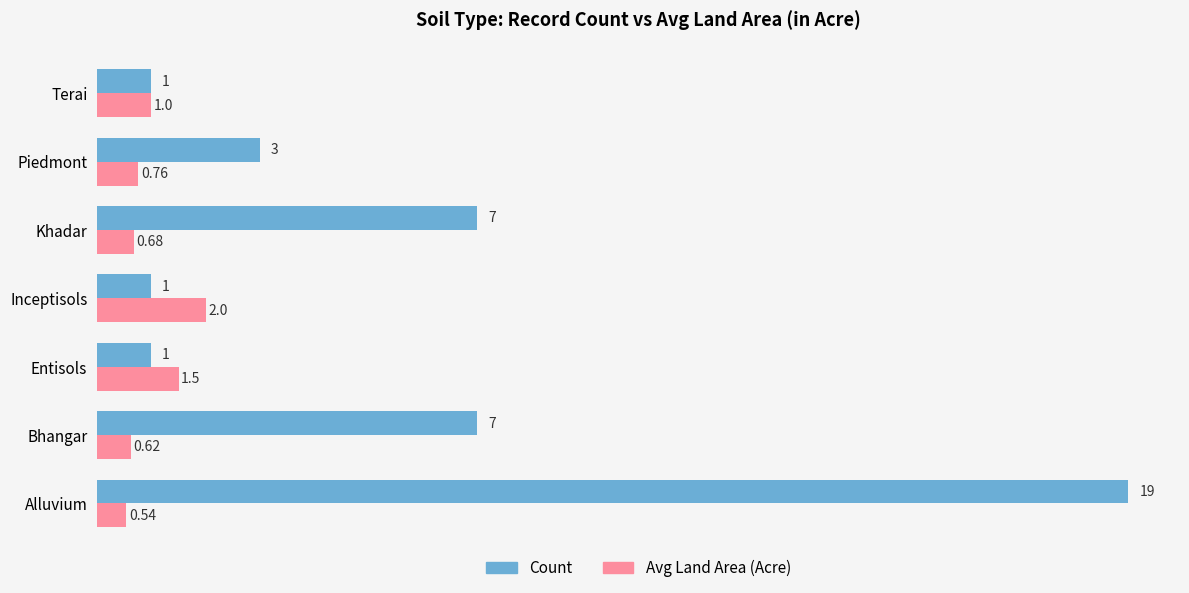

What is the sum of all Count values?

39.0